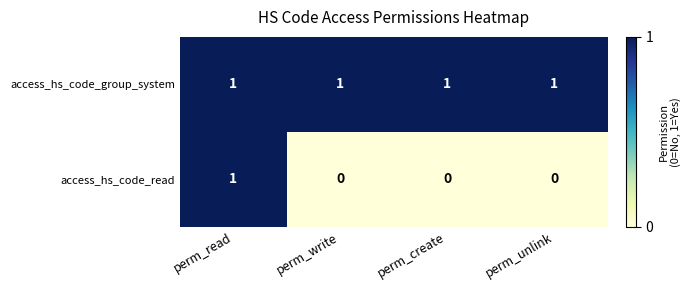

At how many categories does at least one series exceed 0?

4